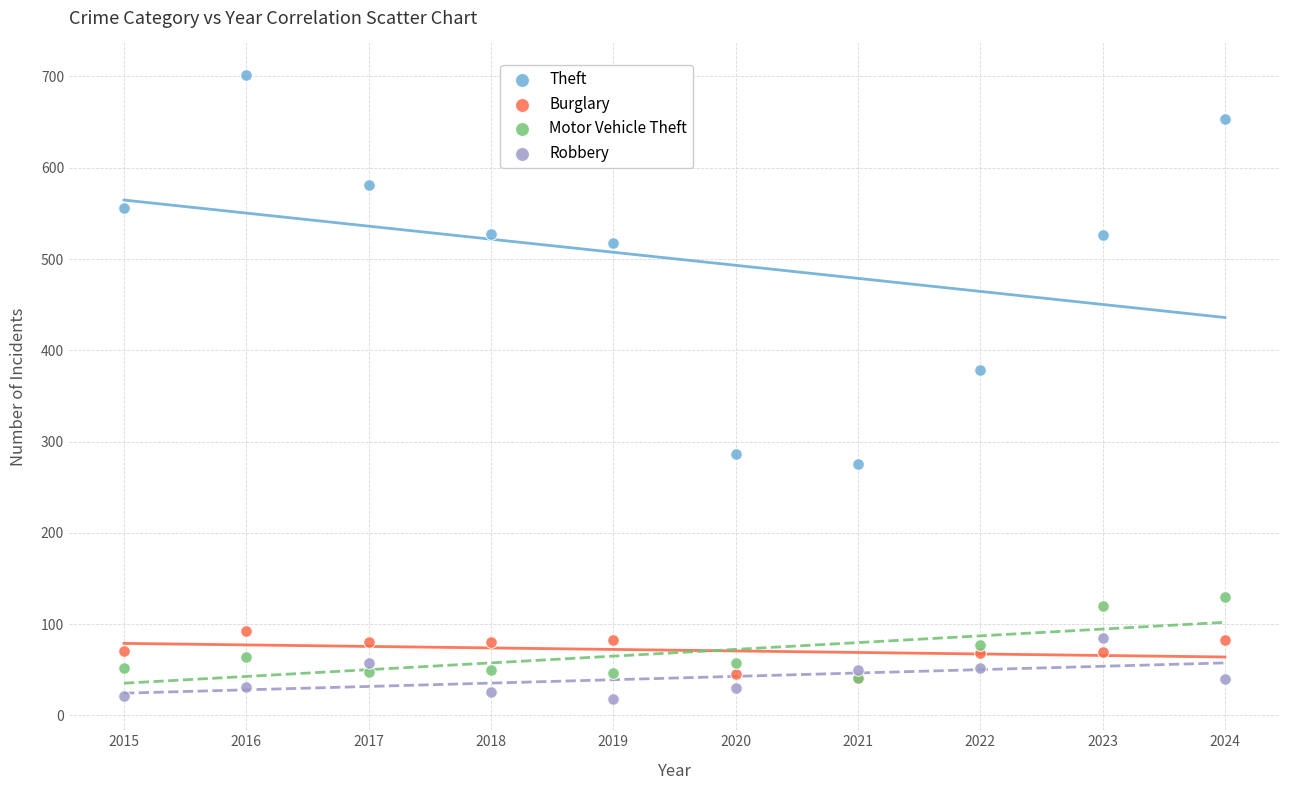

Which series contains the highest Y value?

Theft